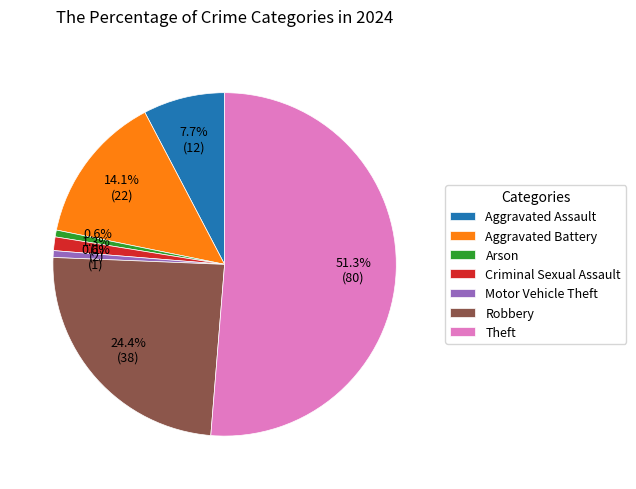

To the nearest percent, what is the combined percentage of Motor Vehicle Theft and Criminal Sexual Assault?

2%